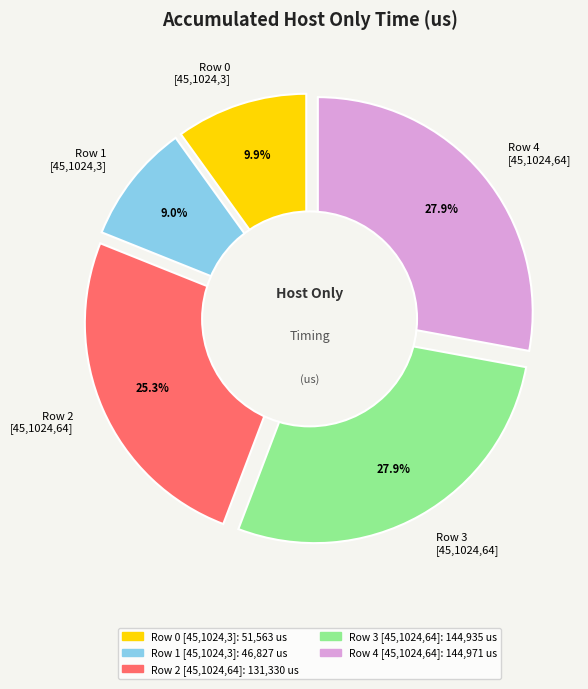

Combined, do Row 3
[45,1024,64] and Row 0
[45,1024,3] account for over 50%?

No